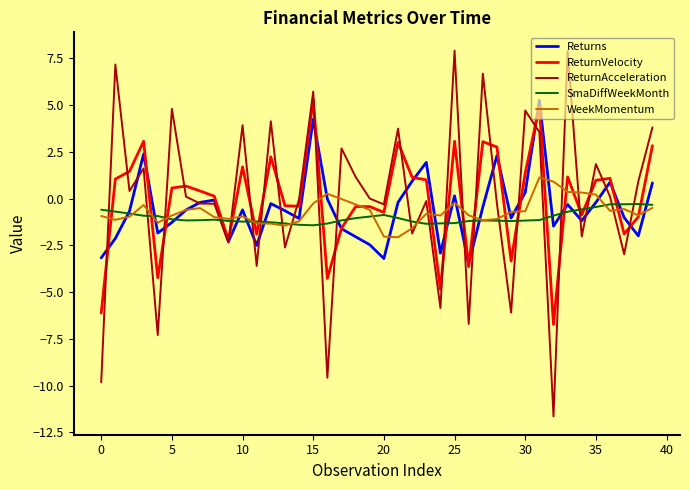

Which series has the widest spread of values?

ReturnAcceleration